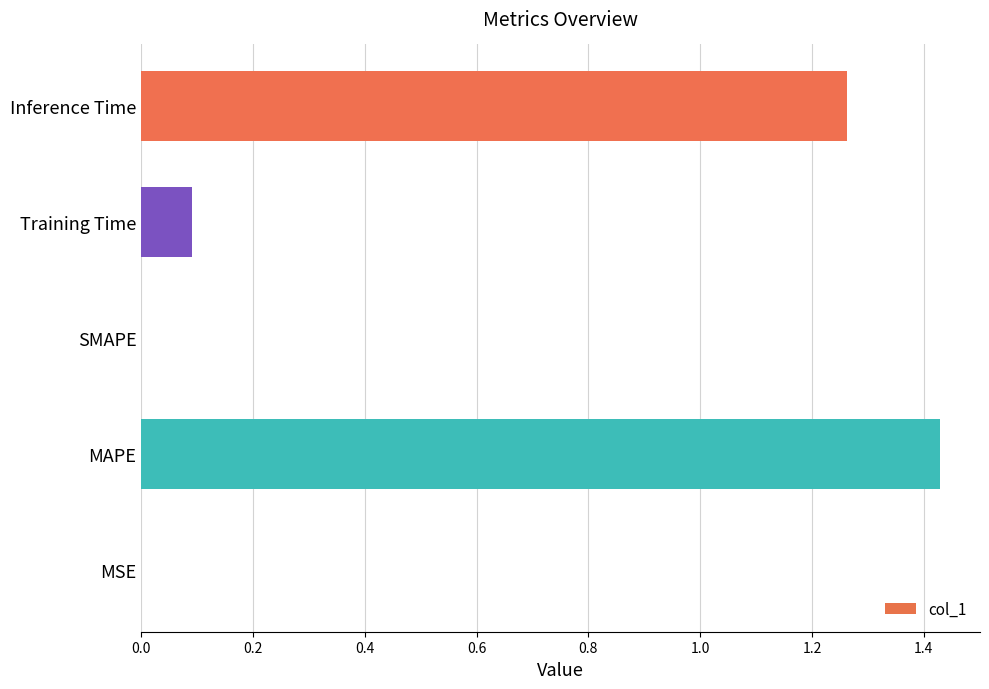

Which label corresponds to the largest value in the chart?

MAPE